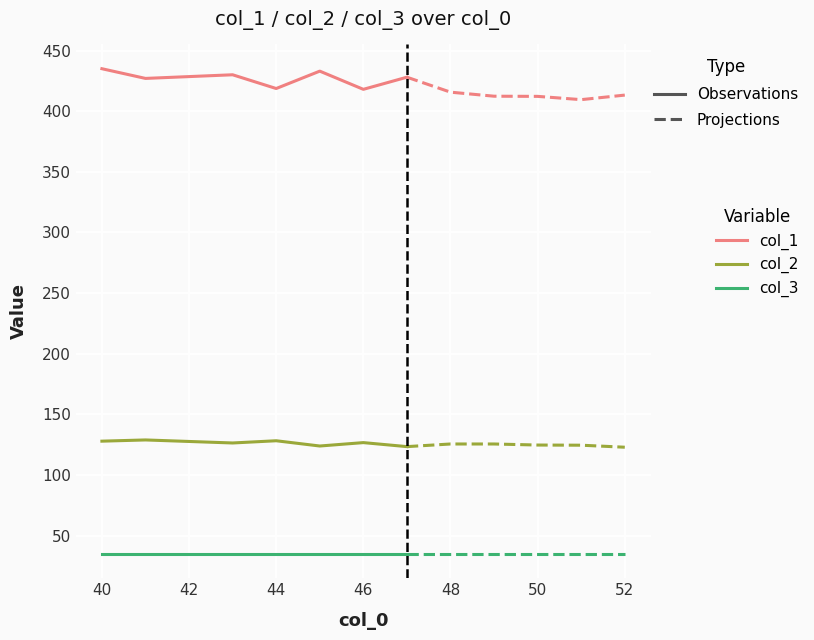

What is the minimum value shown in the chart?

35.0